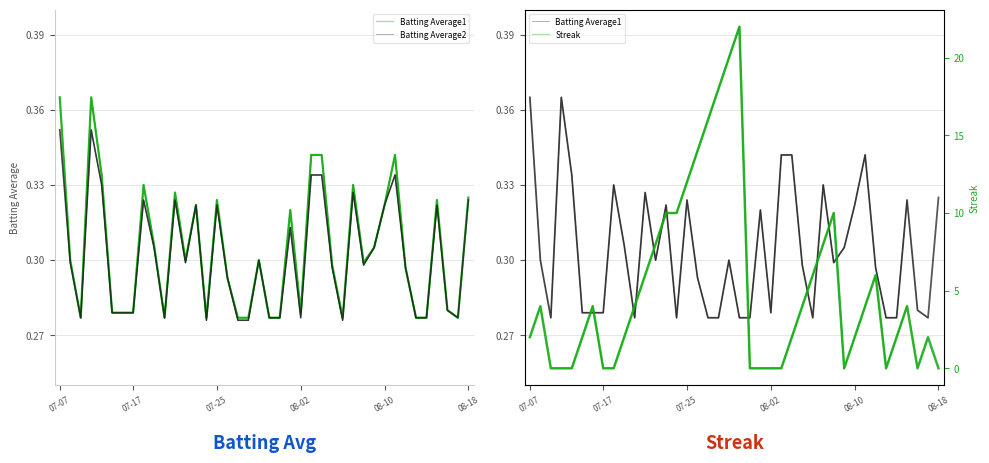

After their last crossing, which series has the higher values: Batting Average1 or Streak?

Batting Average1